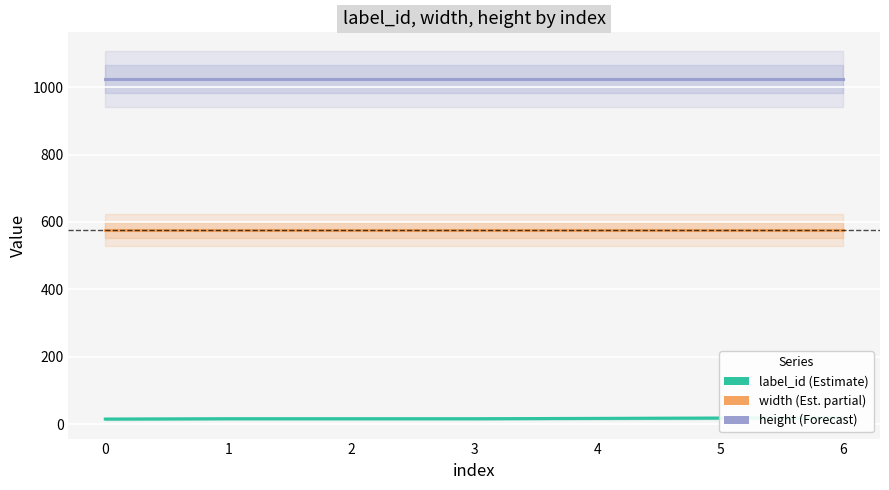

What is the difference between the label_id values at 4 and 0?

2